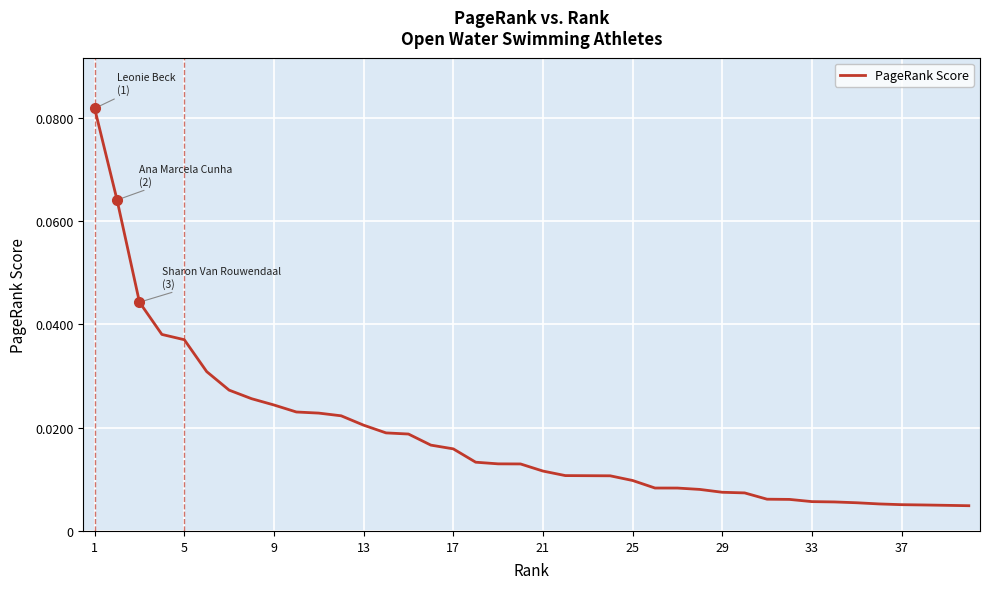

What is the sum of all values?

0.7